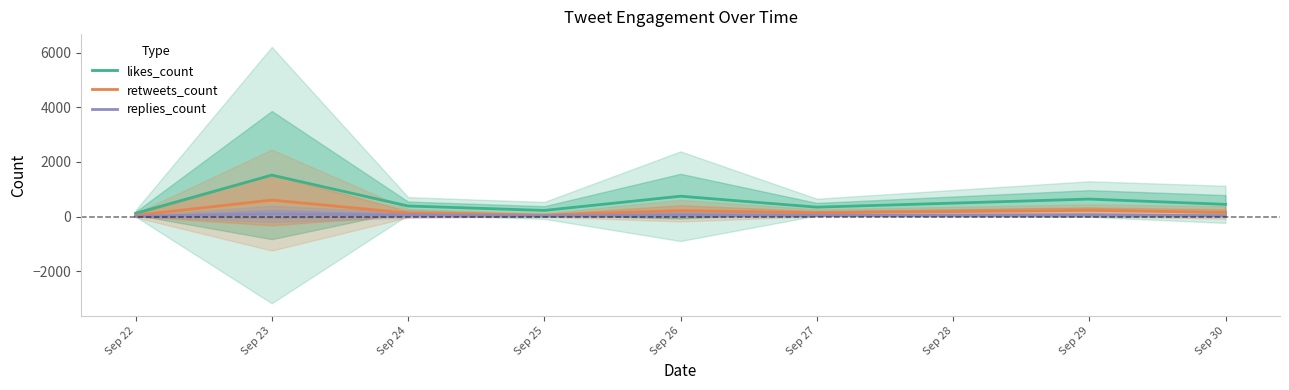

Which series has the largest total across all categories?

likes_count